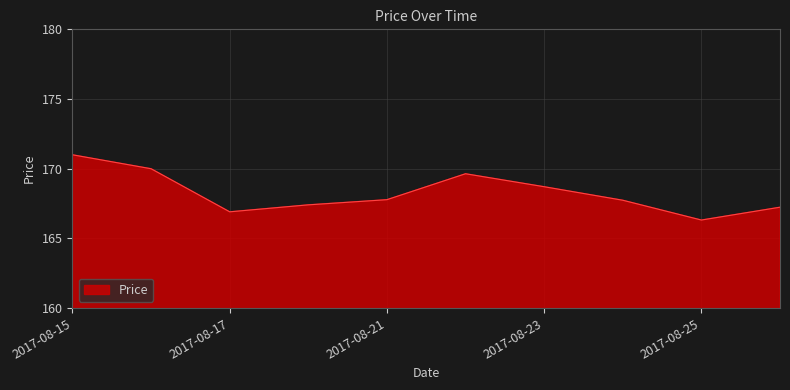

What is the maximum value shown in the chart?

171.0